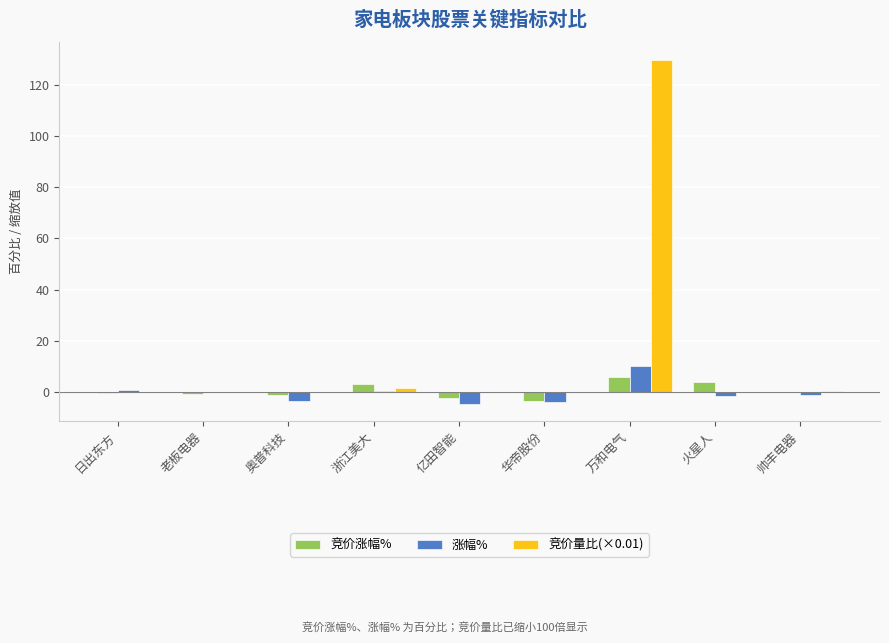

What is the sum of all 竞价涨幅% values?

5.0